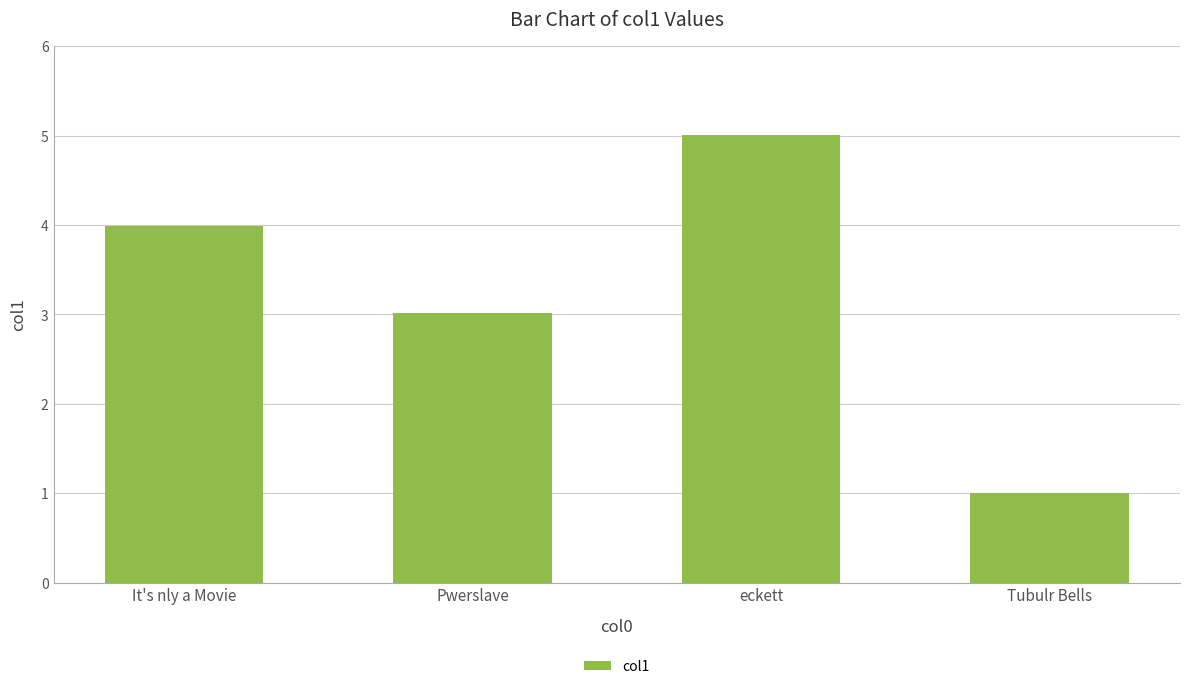

Rank the categories by value from highest to lowest.

eckett, It's nly a Movie, Pwerslave, Tubulr Bells